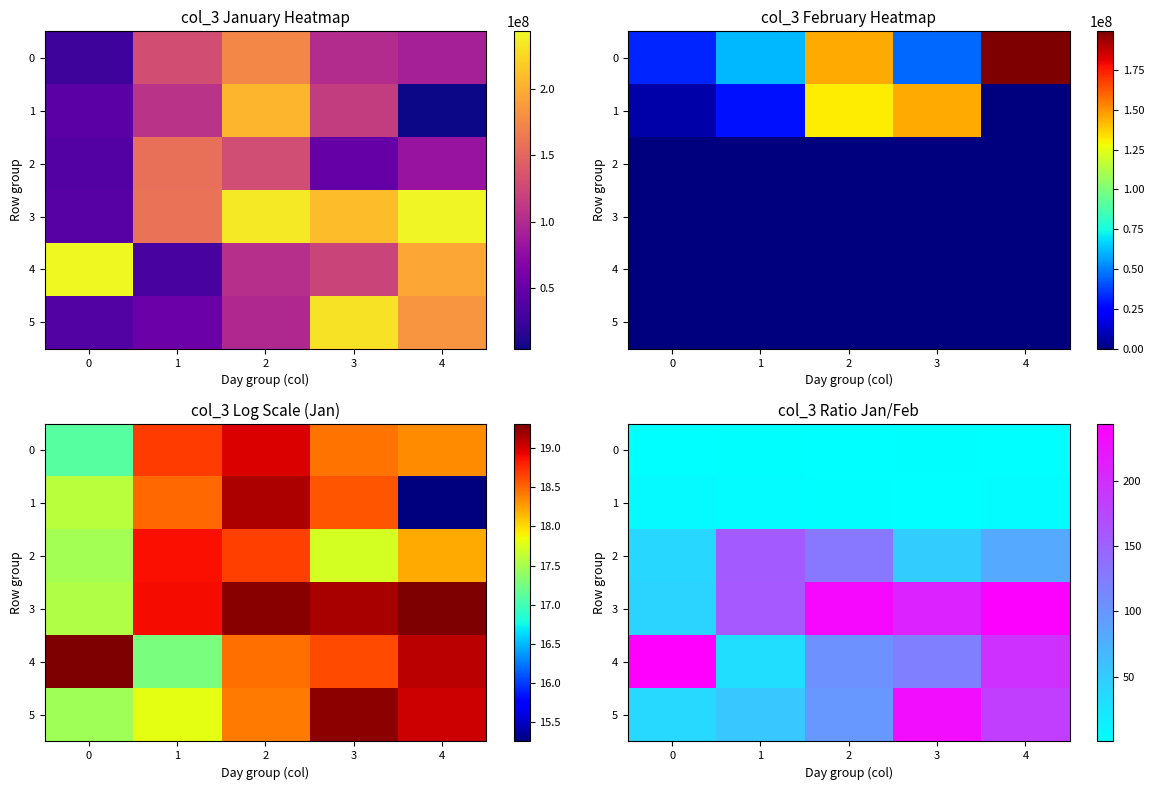

Is the value of 5 at 0 greater than the value of 0 at 0?

Yes